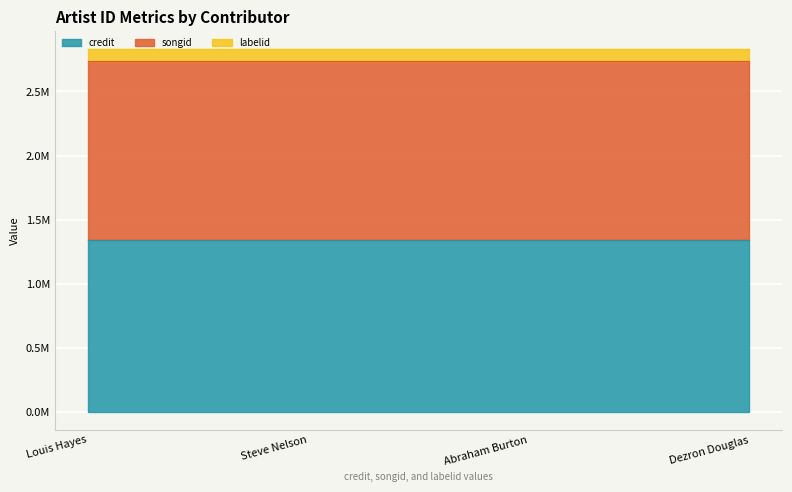

What are all the series names shown in the legend?

credit, songid, labelid